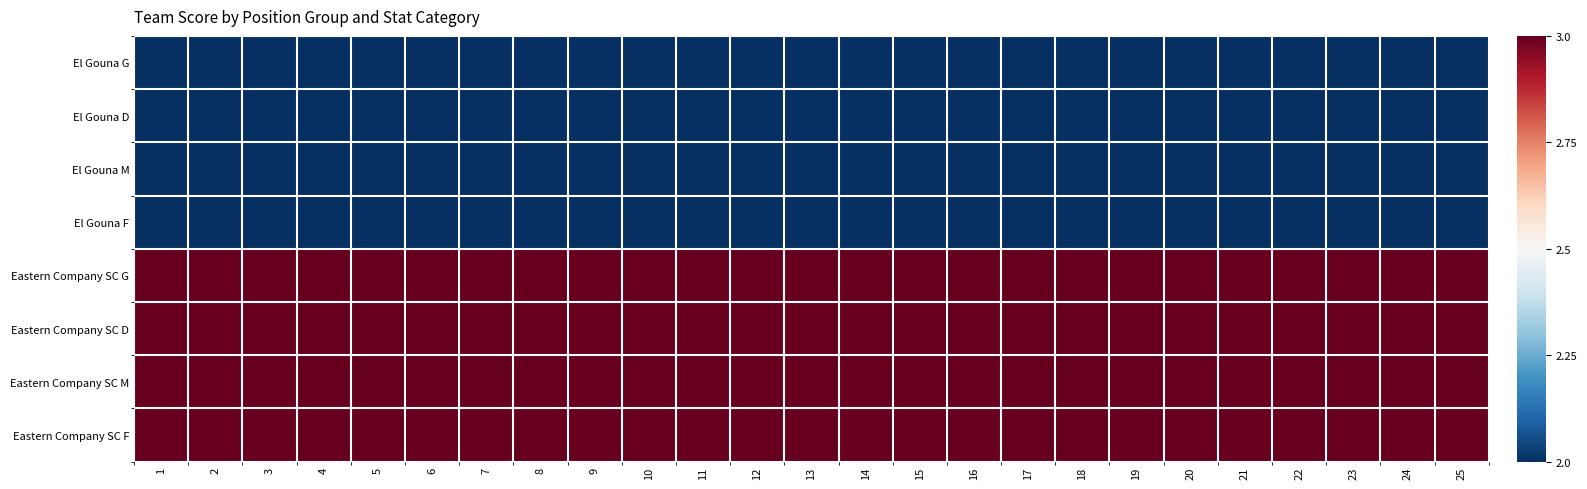

Count the number of categories in the chart.

25